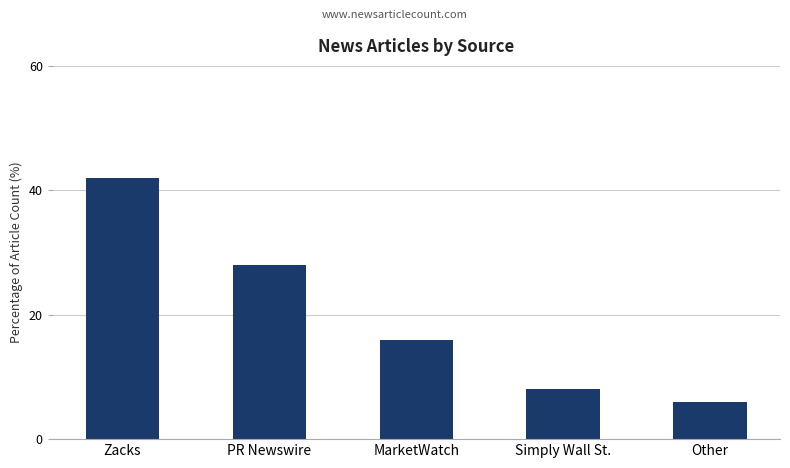

What is the sum of the values at MarketWatch and PR Newswire?

44